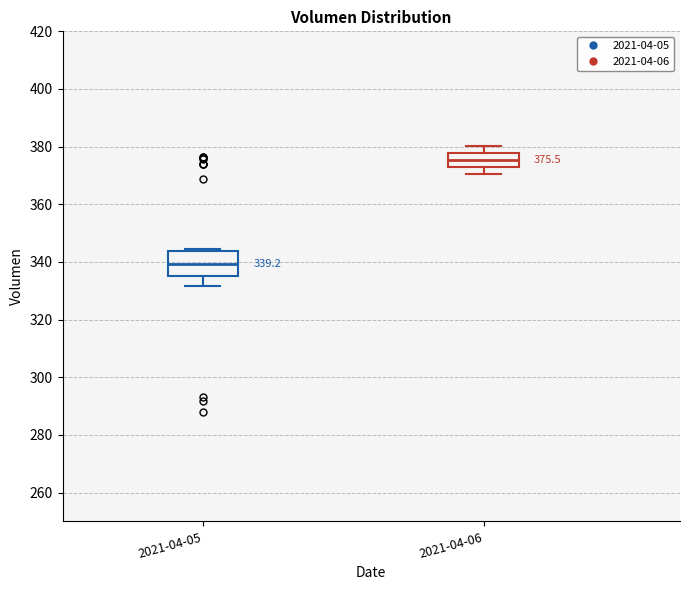

Which box has the lowest median line?

2021-04-05